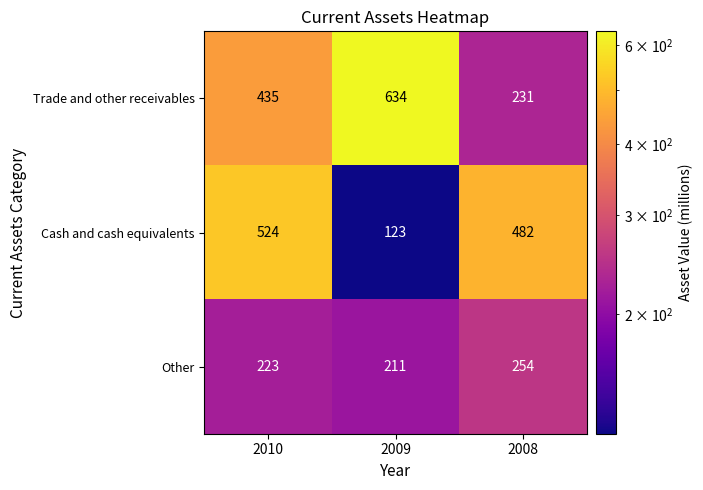

Is it true that Other equals 359 at 2009?

False